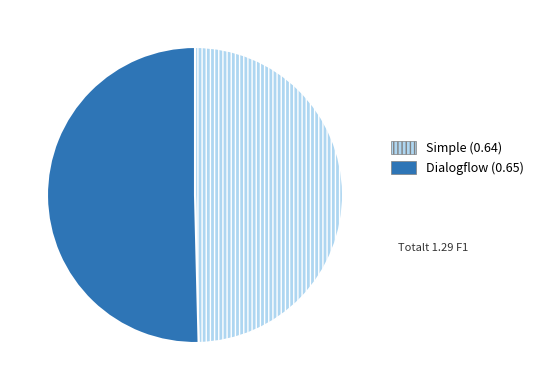

What is the largest slice in the pie chart?

Dialogflow